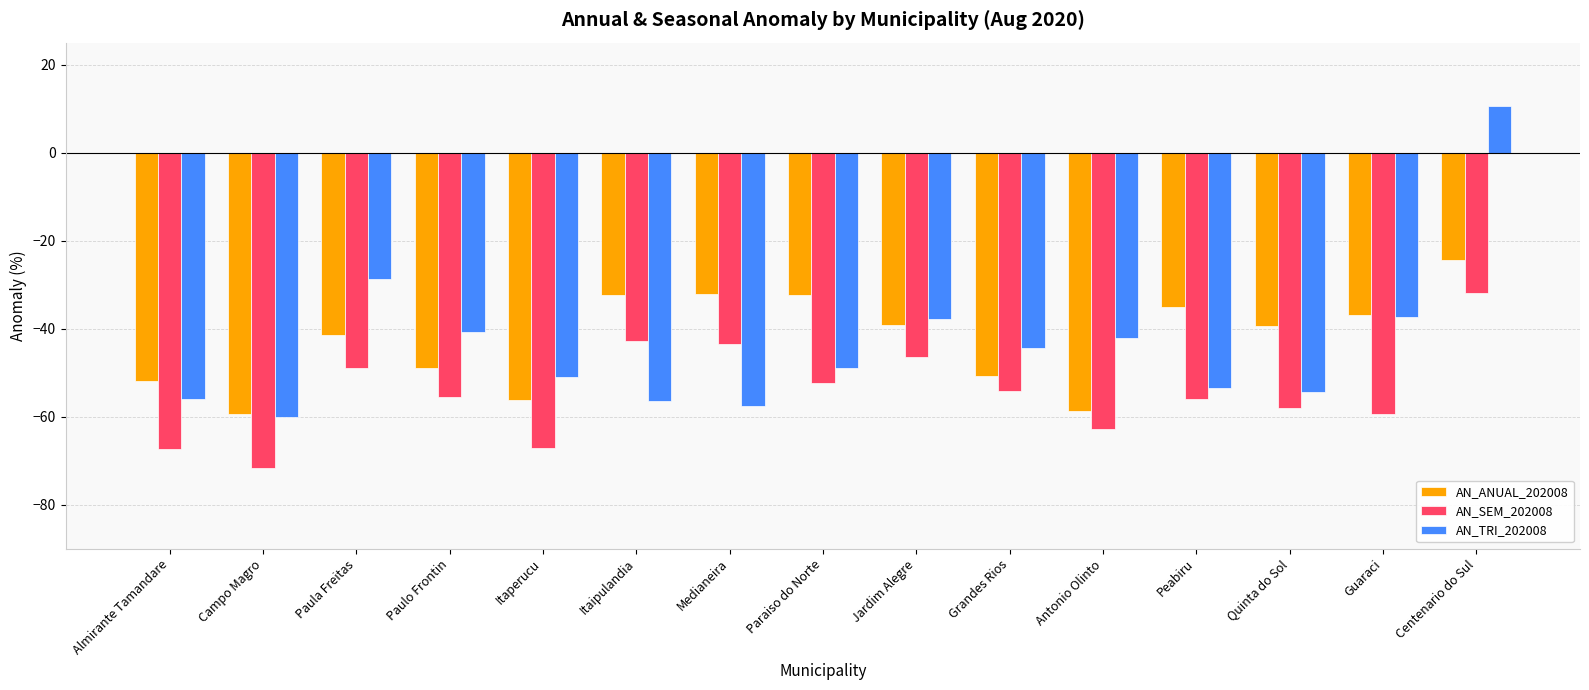

What is the difference between the maximum and second lowest values in the AN_SEM_202008 series?

35.4